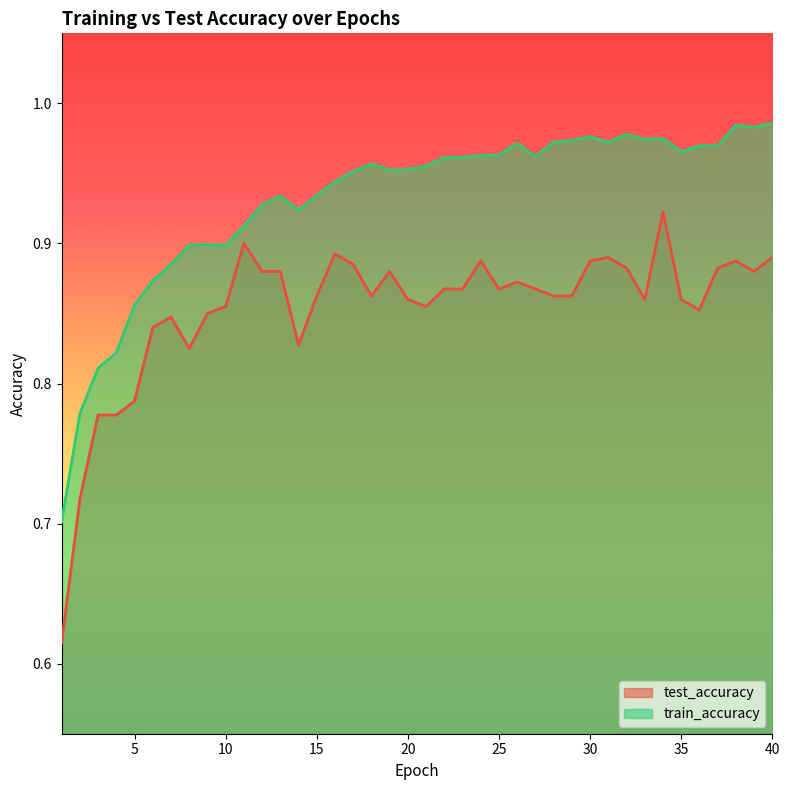

In test_accuracy, how many points are lower than both neighbors (excluding endpoints)?

8